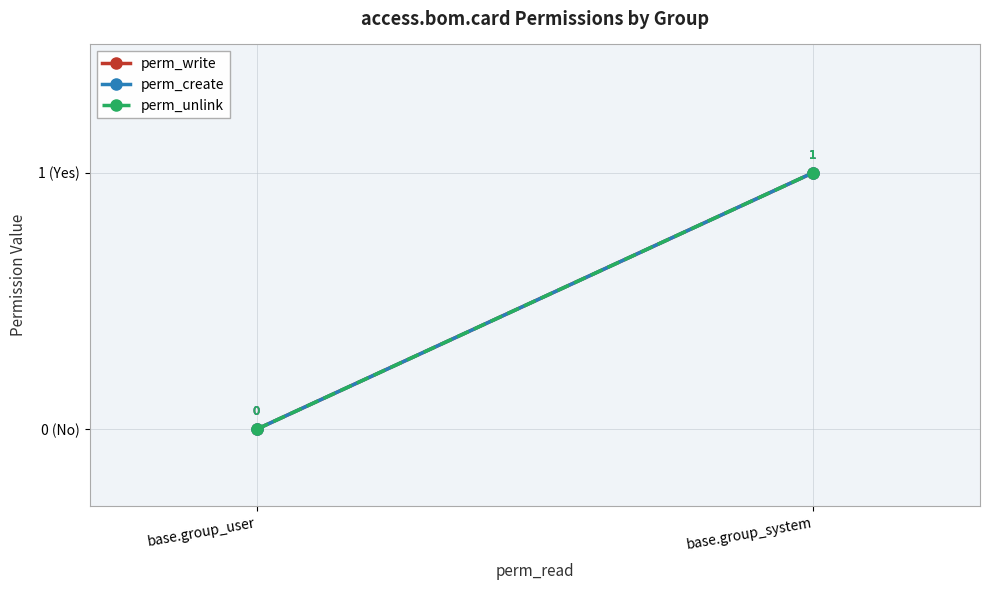

How many data points does each series have?

2